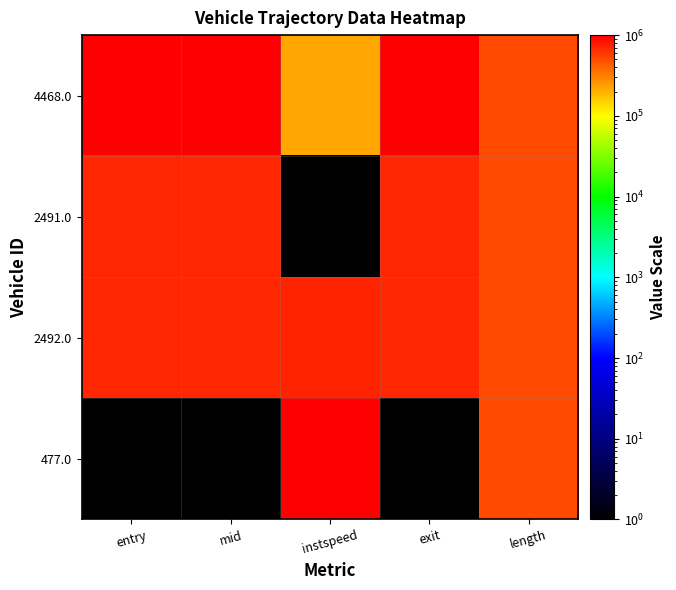

What is the minimum value shown in the chart?

1.0